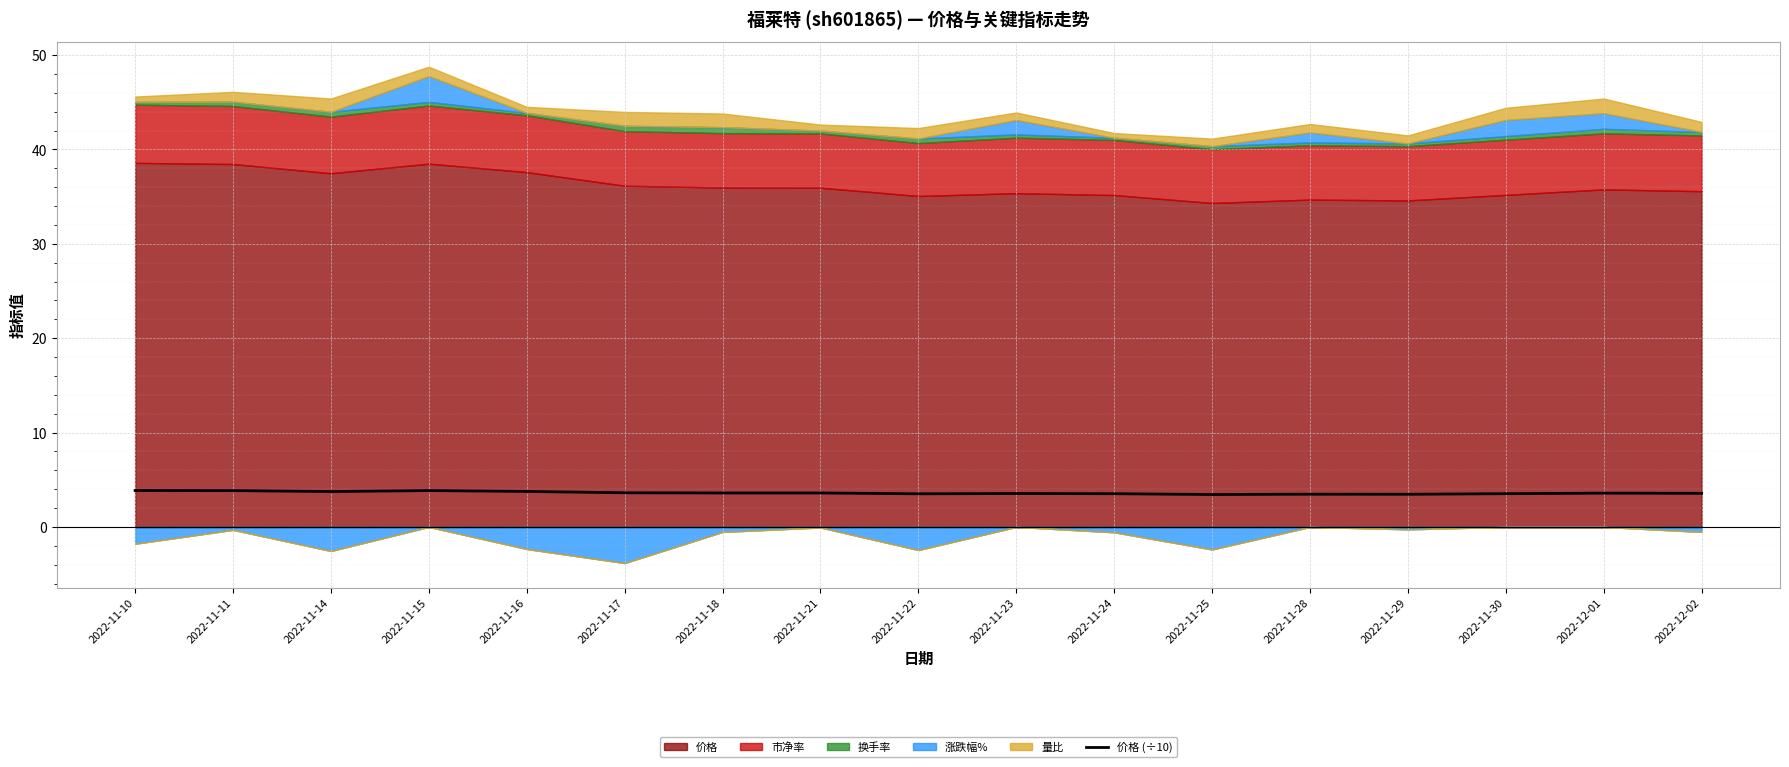

True or false: the data shows 4.7 at 2022-12-01.

False